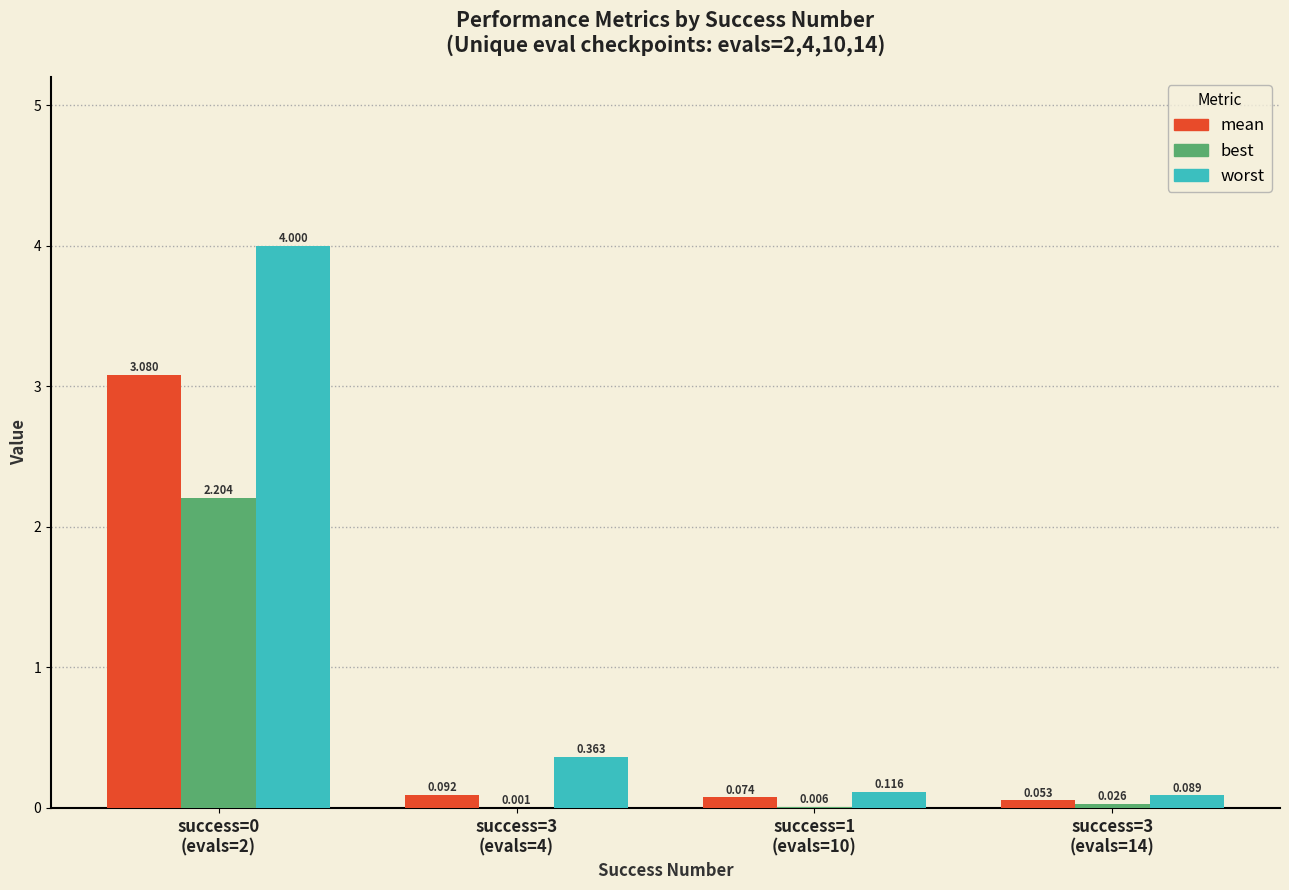

Which series has the largest total across all categories?

worst